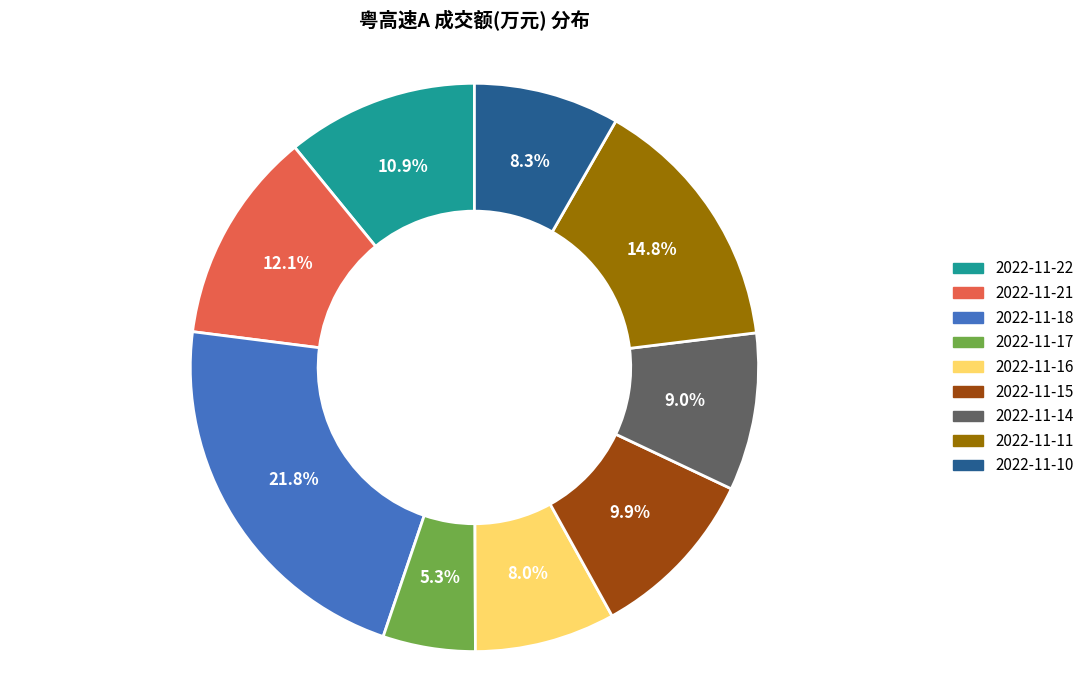

How many slices are in this pie chart?

9